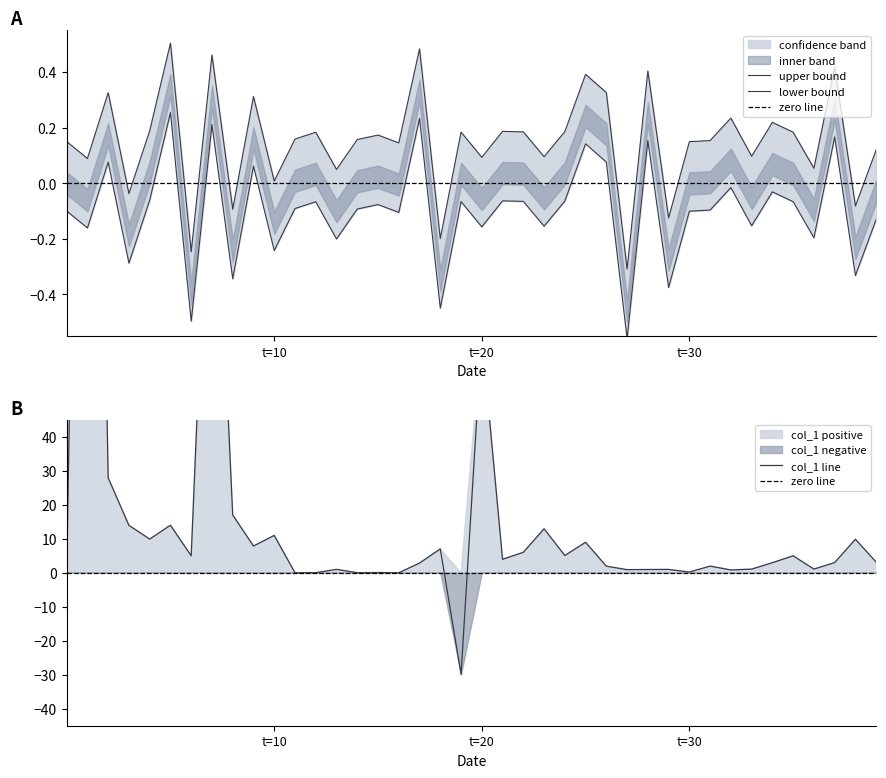

How many lines are shown in the chart?

2